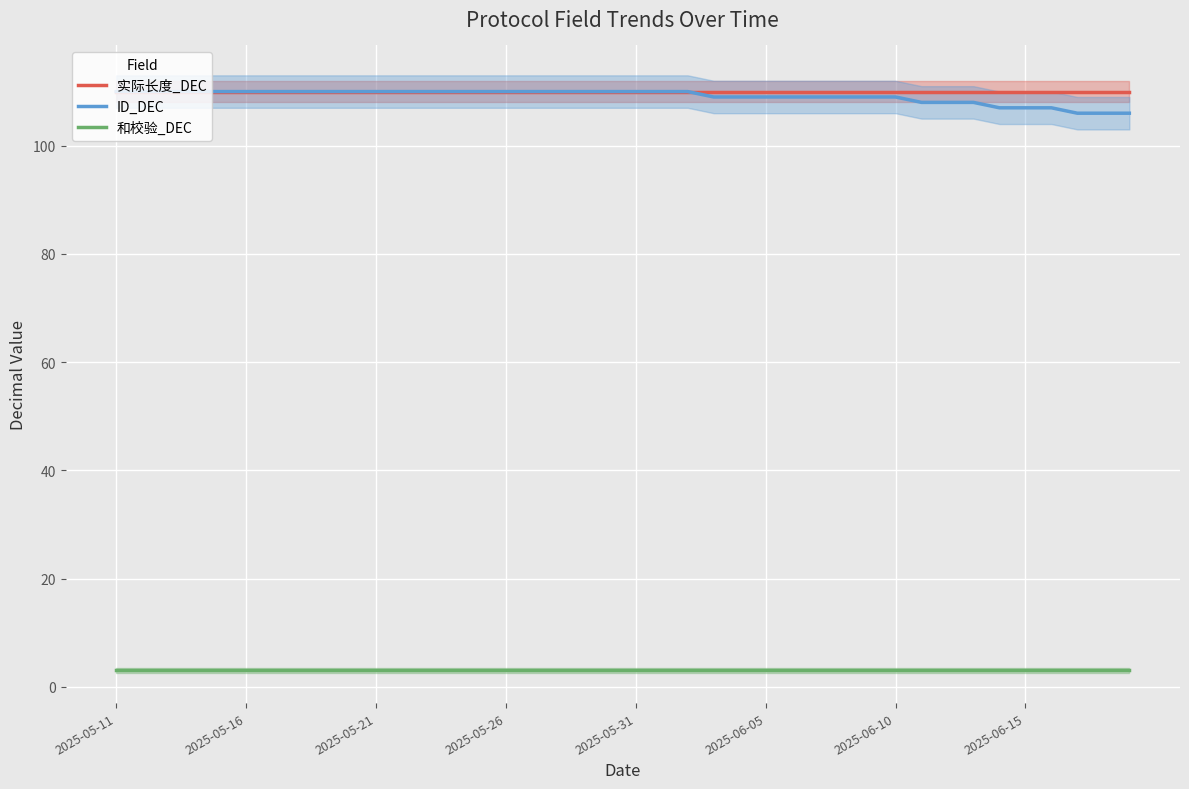

Is it true that 实际长度_DEC equals 110 at 32?

True